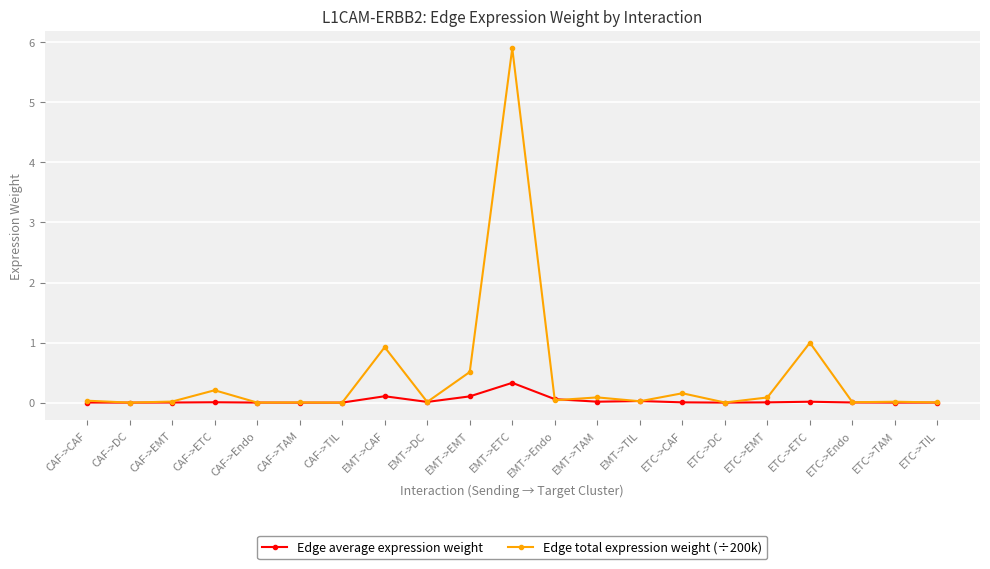

True or false: Edge total expression weight (÷200k) has more than 1 interior local peaks.

True